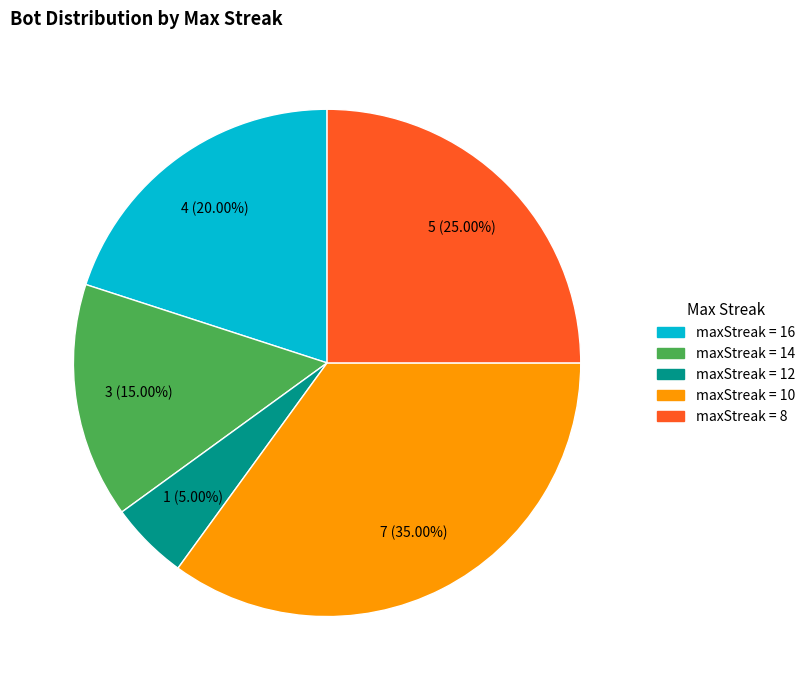

Is there any slice that represents more than half of the pie?

No